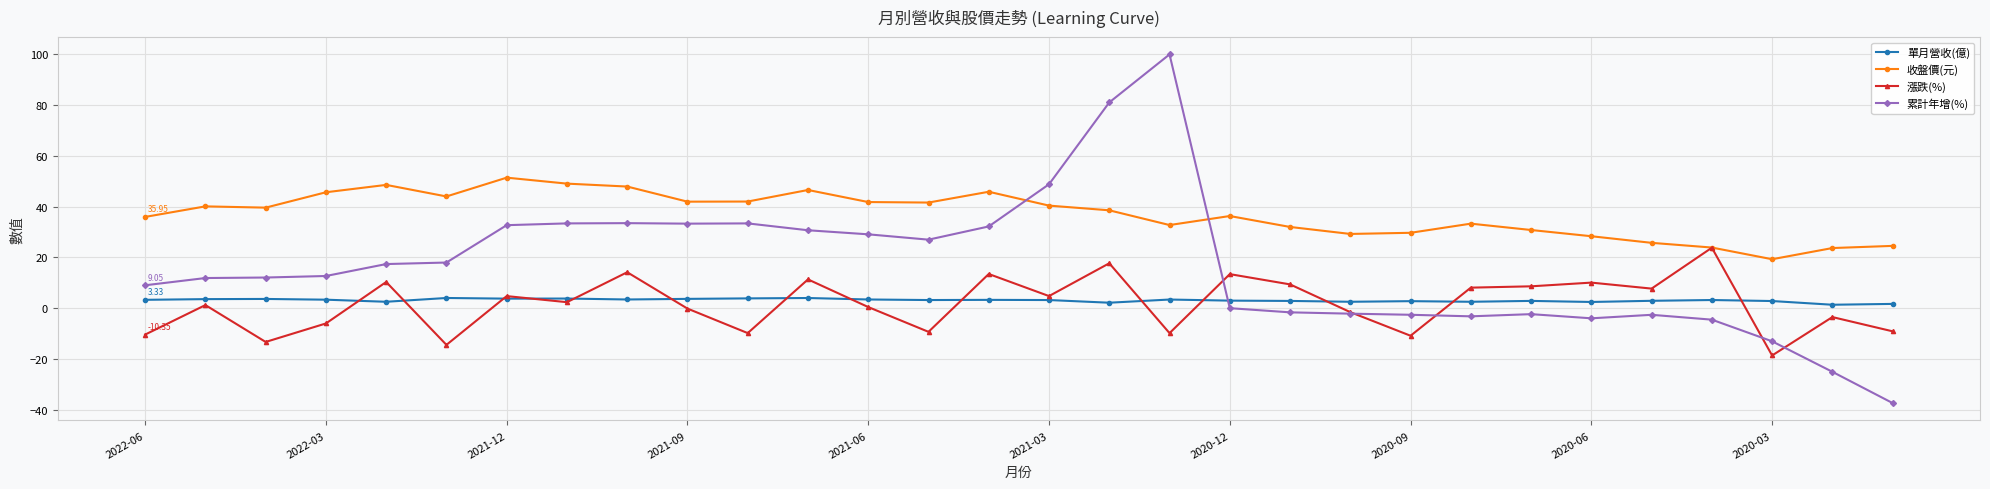

True or false: 單月營收(億) and 收盤價(元) cross at least once.

False